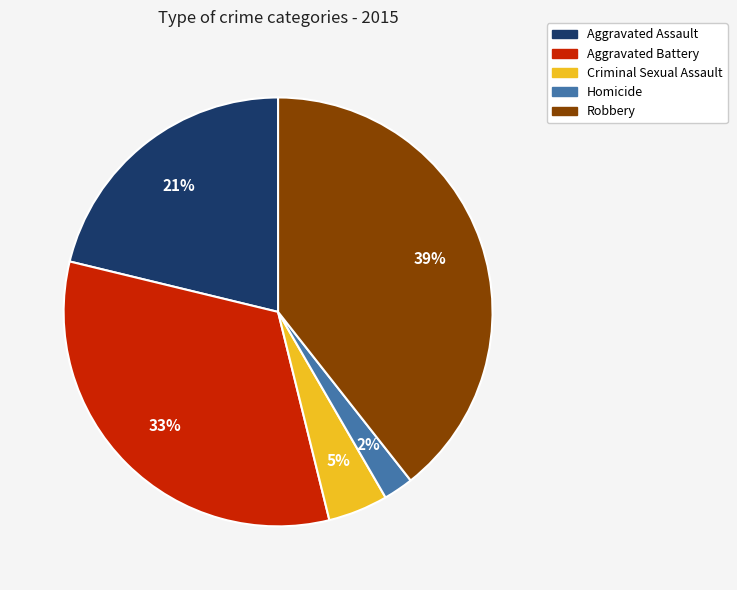

Is the sum of Aggravated Battery and Robbery greater than half?

Yes